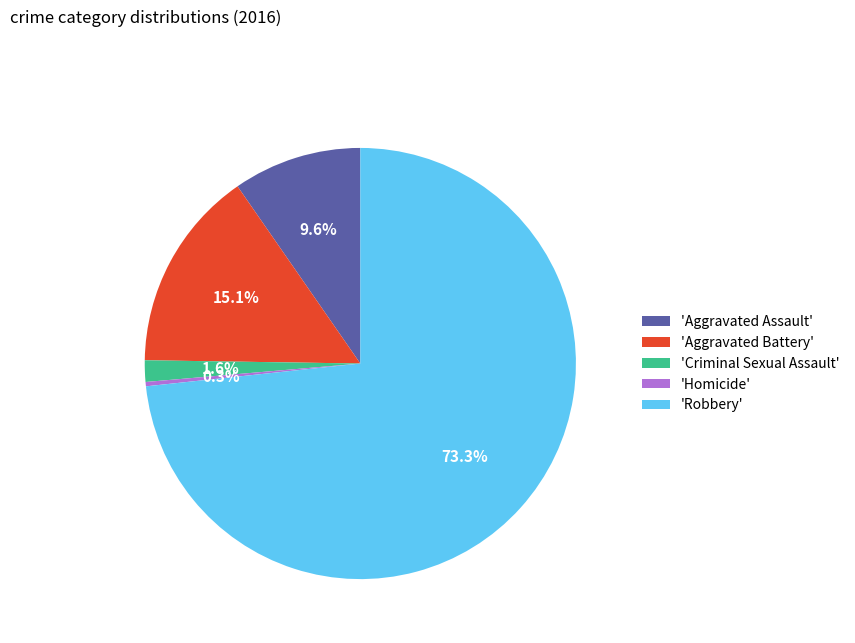

Rank the categories by value from highest to lowest.

'Robbery', 'Aggravated Battery', 'Aggravated Assault', 'Criminal Sexual Assault', 'Homicide'